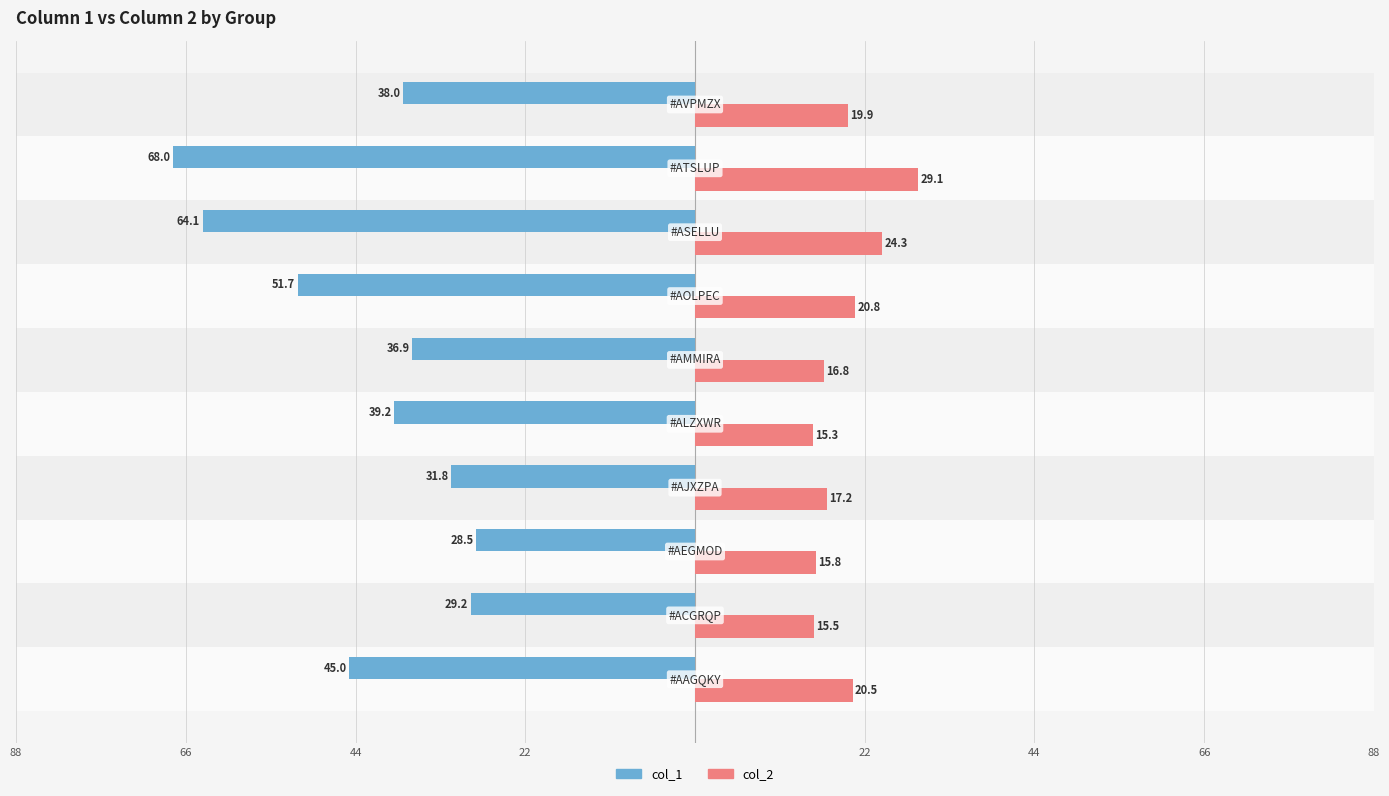

How many distinct data groups are displayed?

2